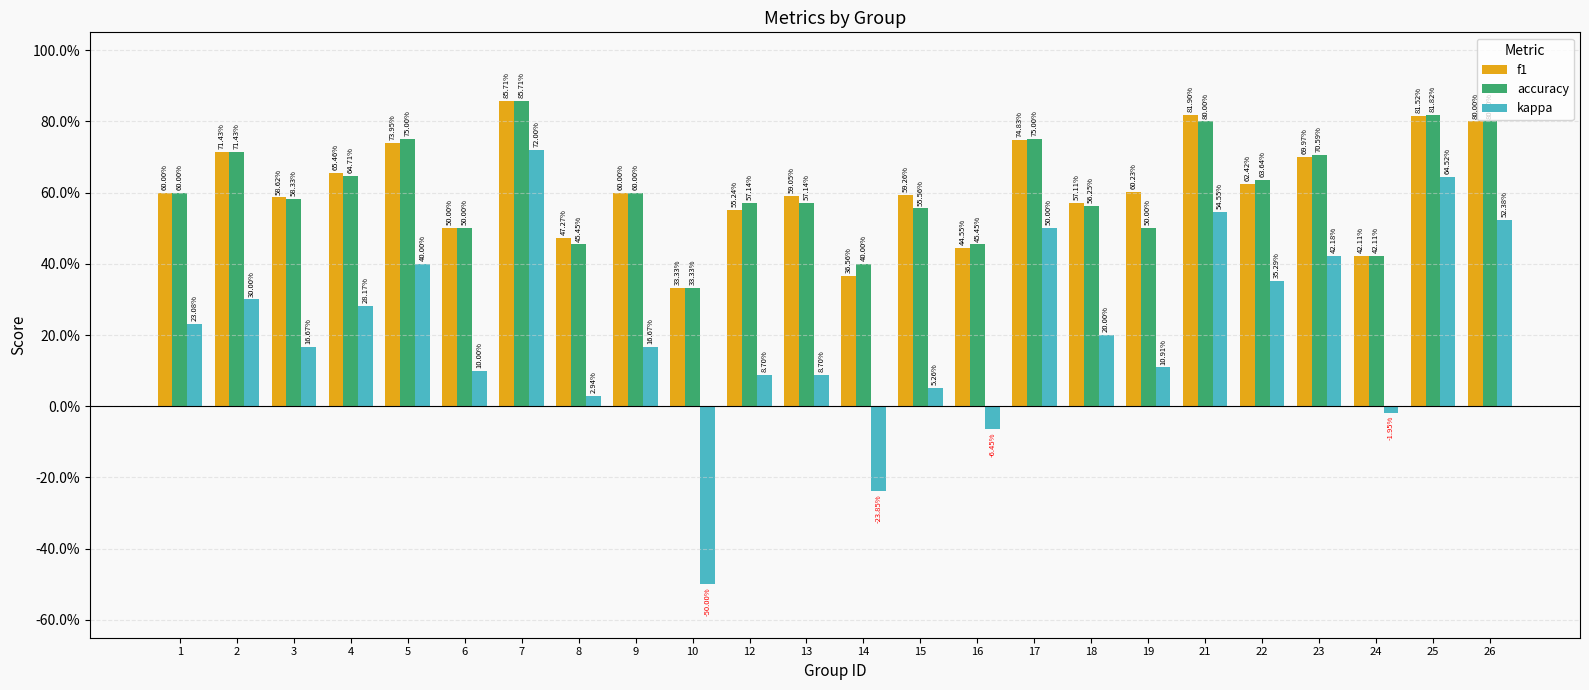

What is the sum of all f1 values?

14.7